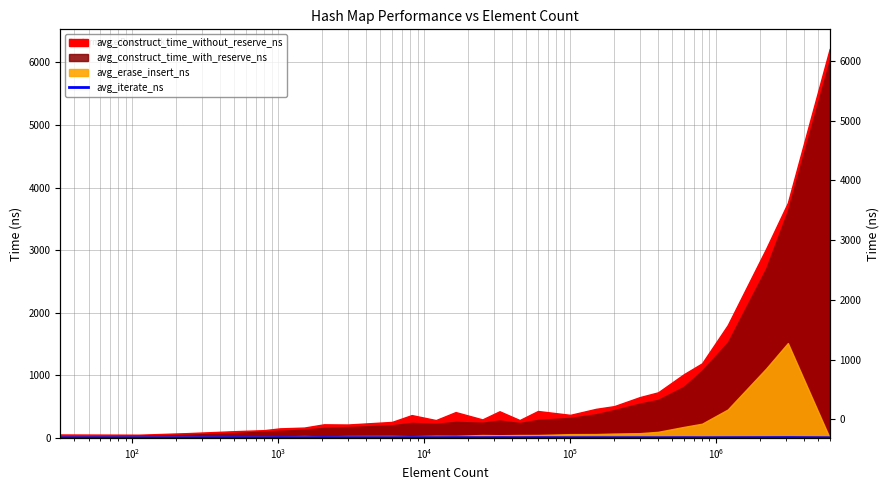

True or false: the data has more than 0 interior local peaks.

True